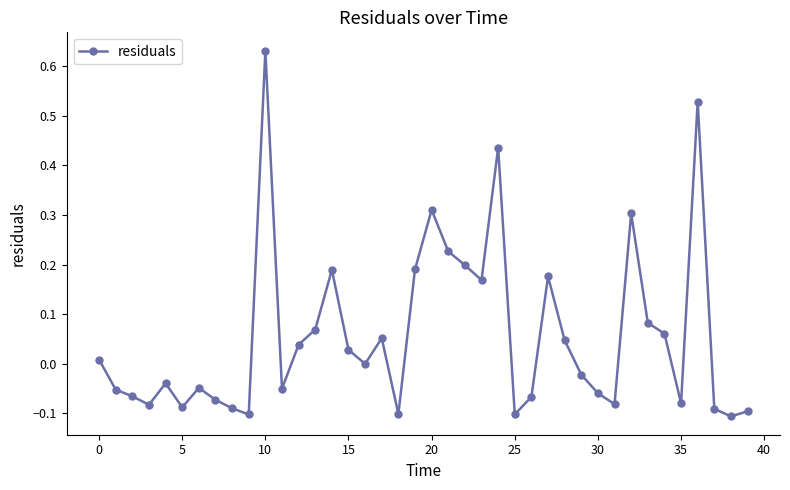

True or false: the data has more than 1 interior local peaks.

True